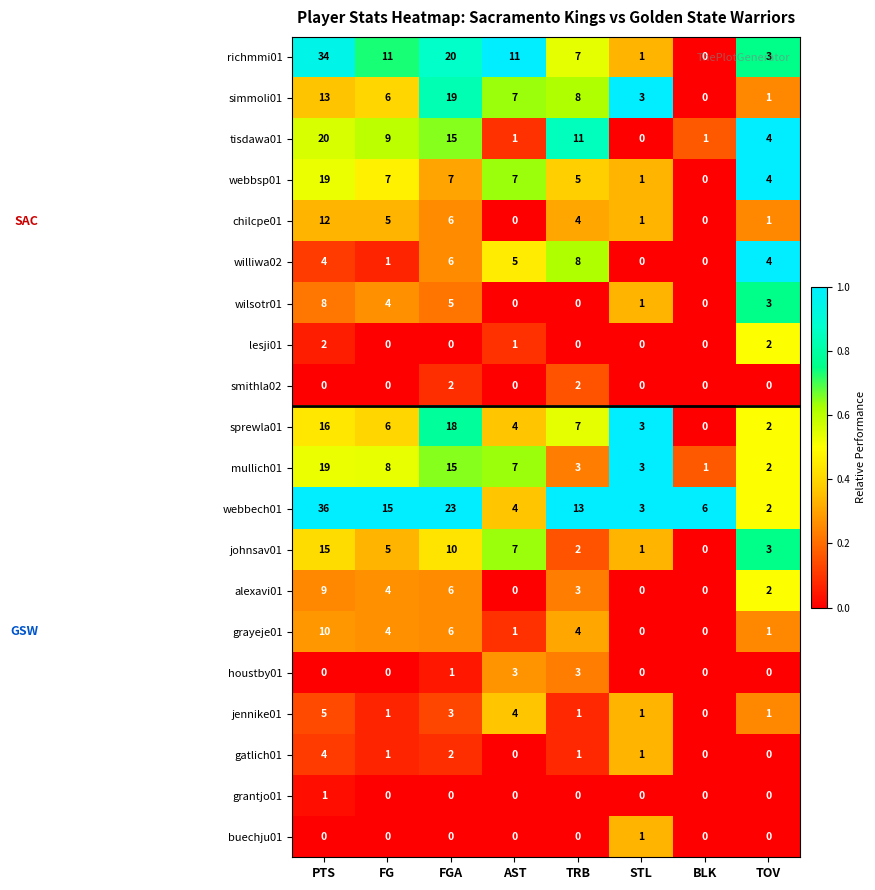

Which series changed the most between TRB and STL?

tisdawa01